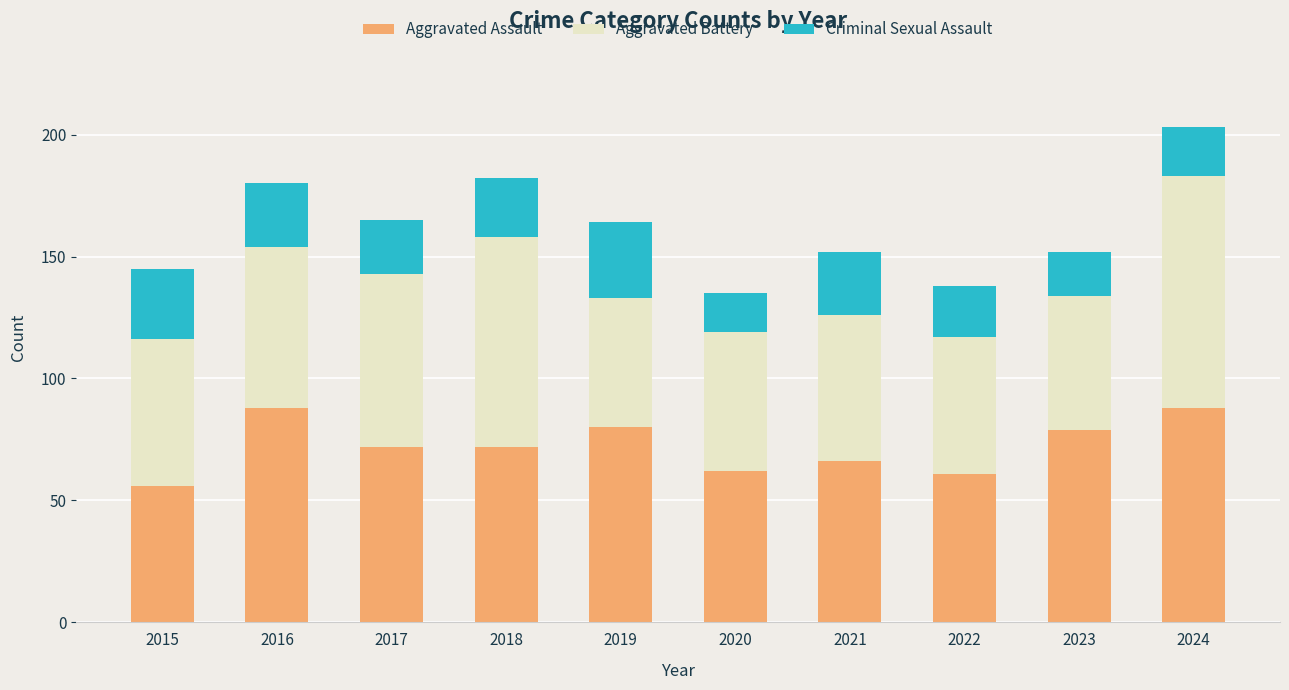

What is the value of the Aggravated Assault bar at the 9th from the left?

79